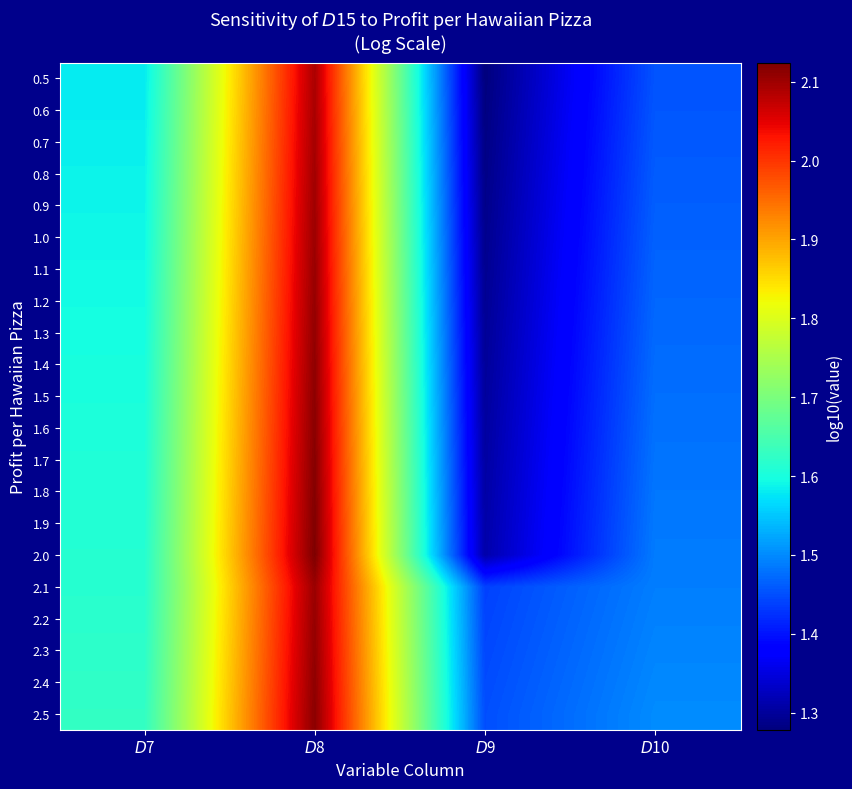

How many distinct data groups are displayed?

21